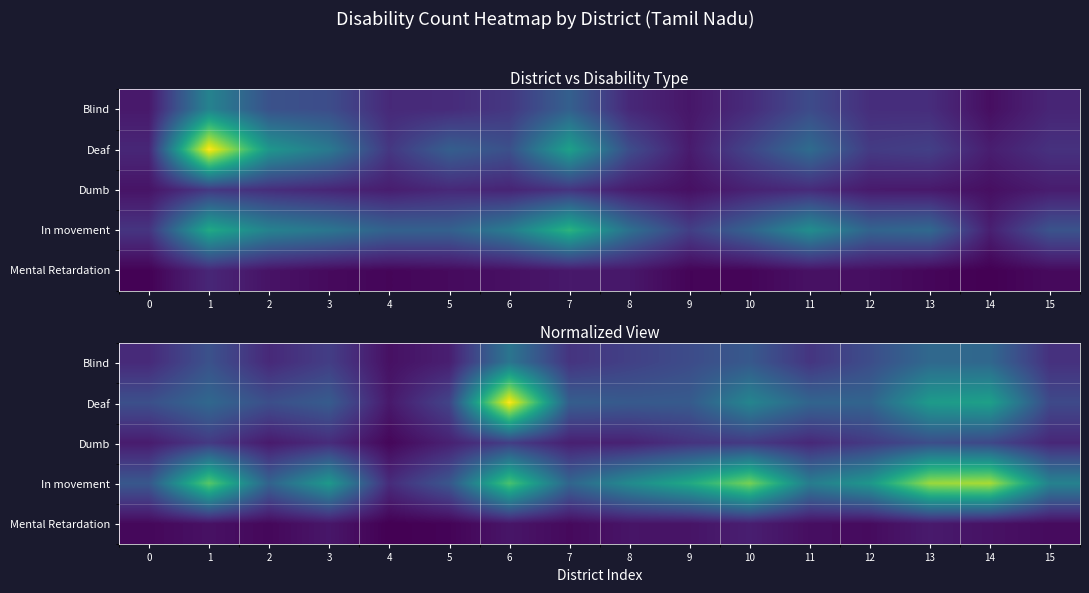

Rank the series at 14 from highest to lowest value.

In movement, Deaf, Blind, Dumb, Mental Retardation